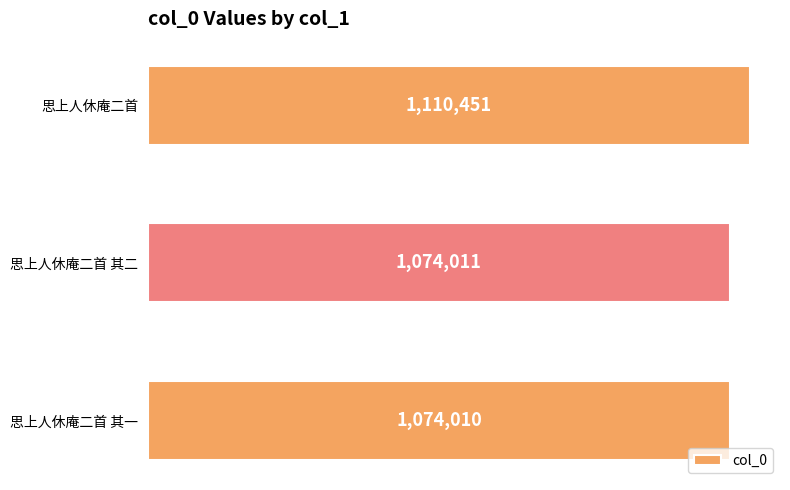

At which category does the chart reach its peak across all series?

思上人休庵二首